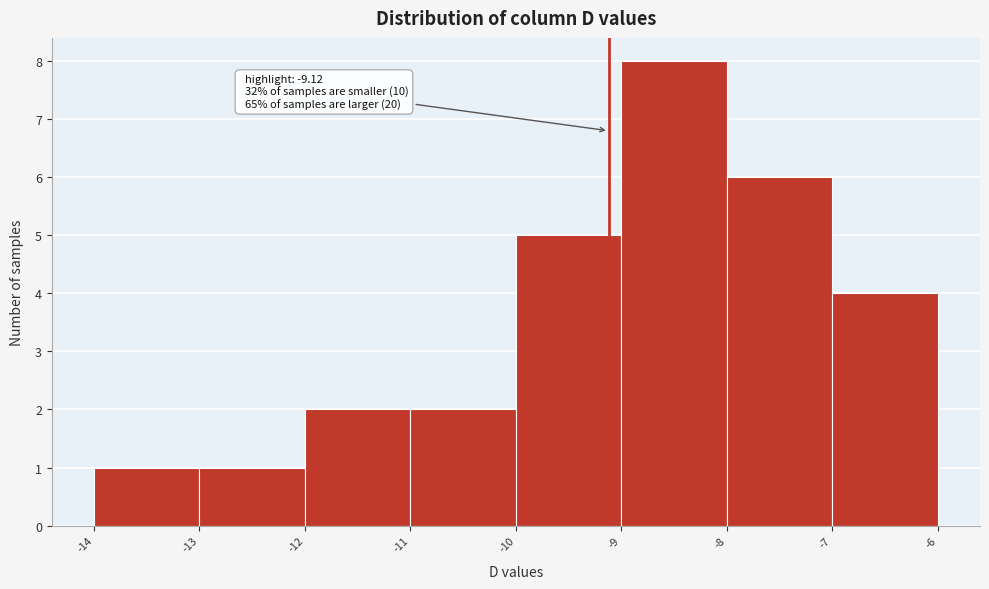

Which range on the x-axis has the tallest bar?

-9 to -8